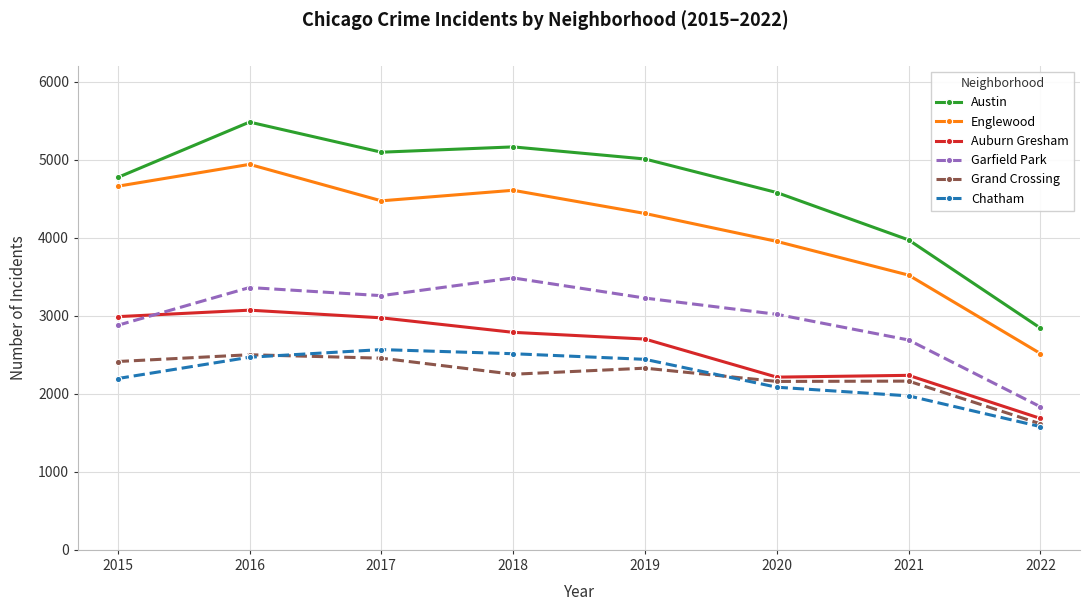

What is the difference between the Austin values at 2015 and 2021?

800